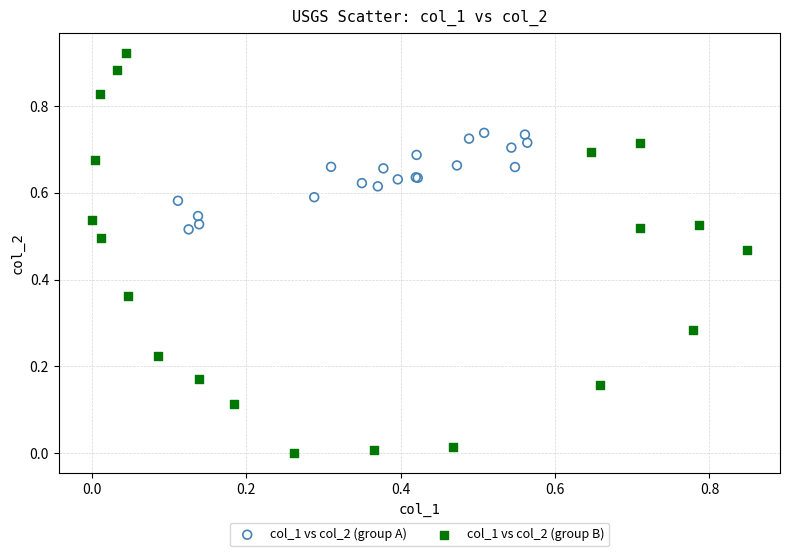

Which series has the widest spread of Y values?

col_1 vs col_2 (group B)